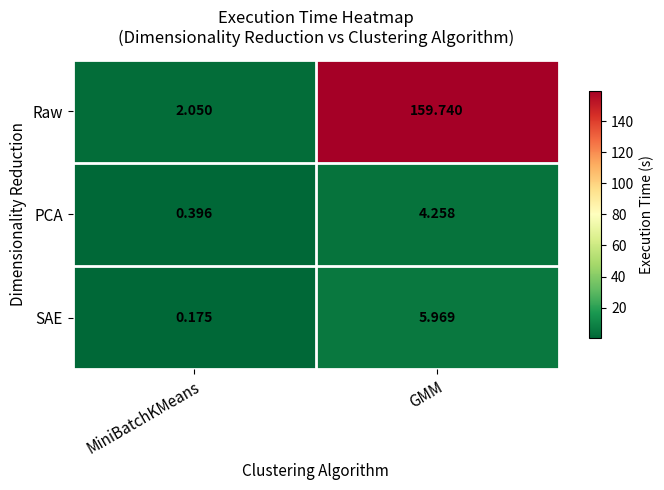

Between MiniBatchKMeans and GMM, which series saw the biggest shift?

Raw